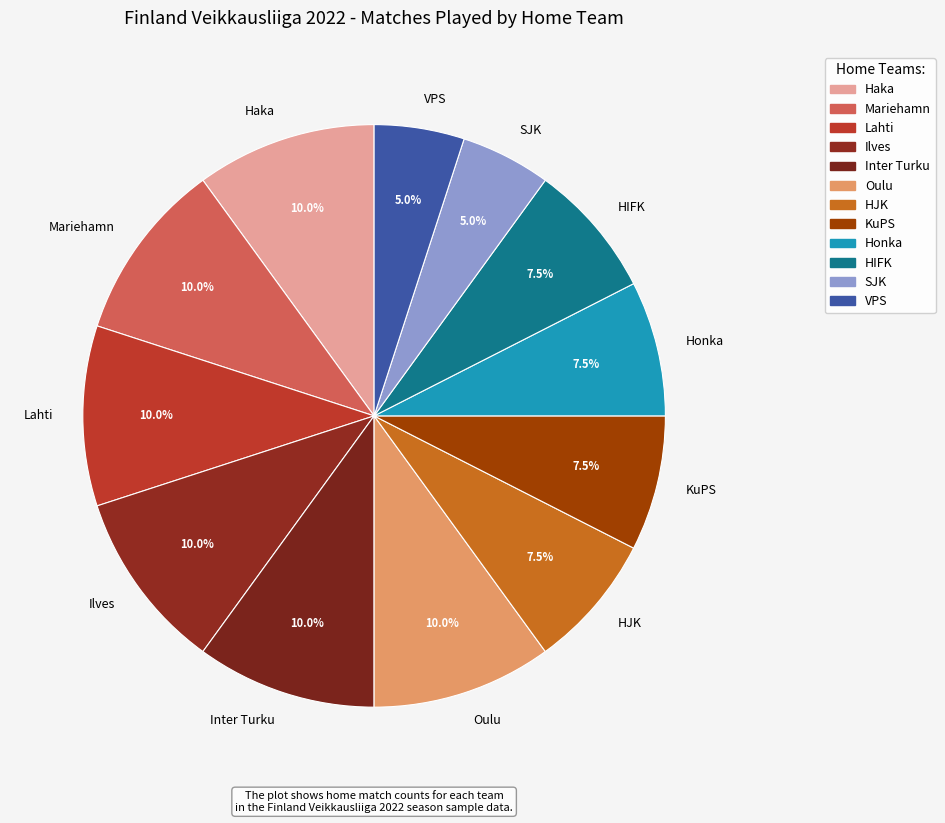

Is there any slice that represents more than half of the pie?

No